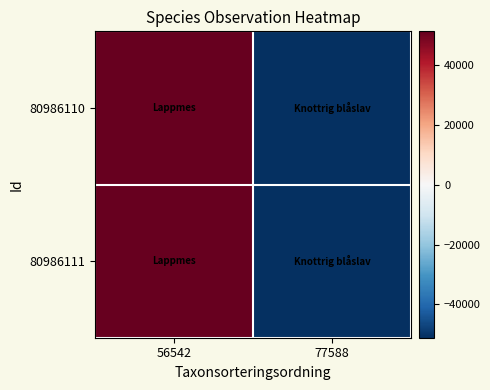

Reading right to left, extract all data points from this chart.

80986110: 77588=-51079	56542=51079
80986111: 77588=-51079	56542=51079